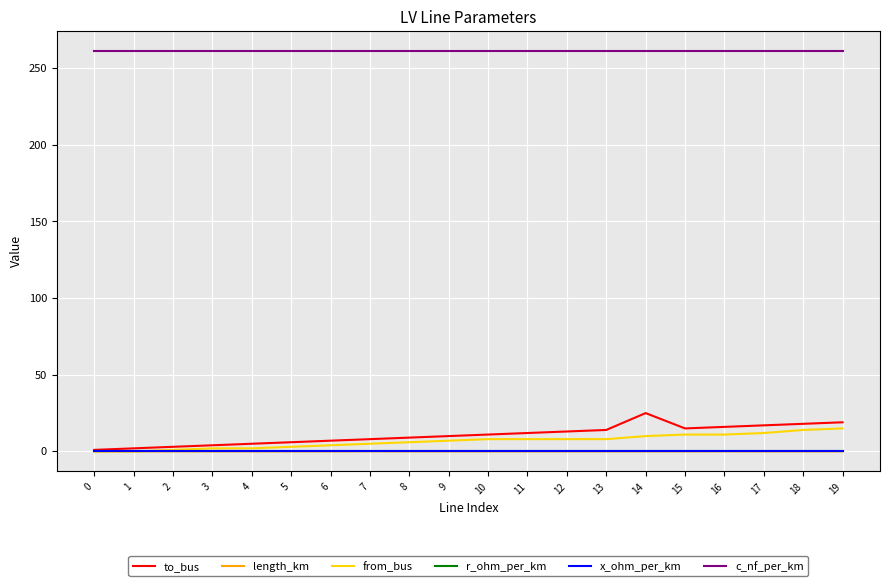

Which series has the widest spread of values?

to_bus